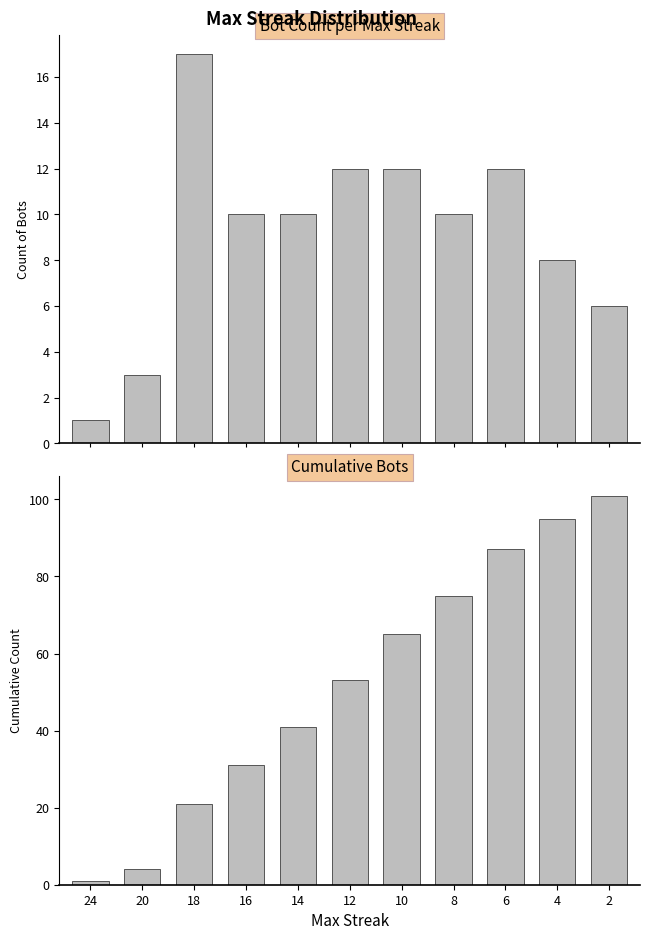

What is the difference between the second highest and second lowest values in the Count of Bots series?

9